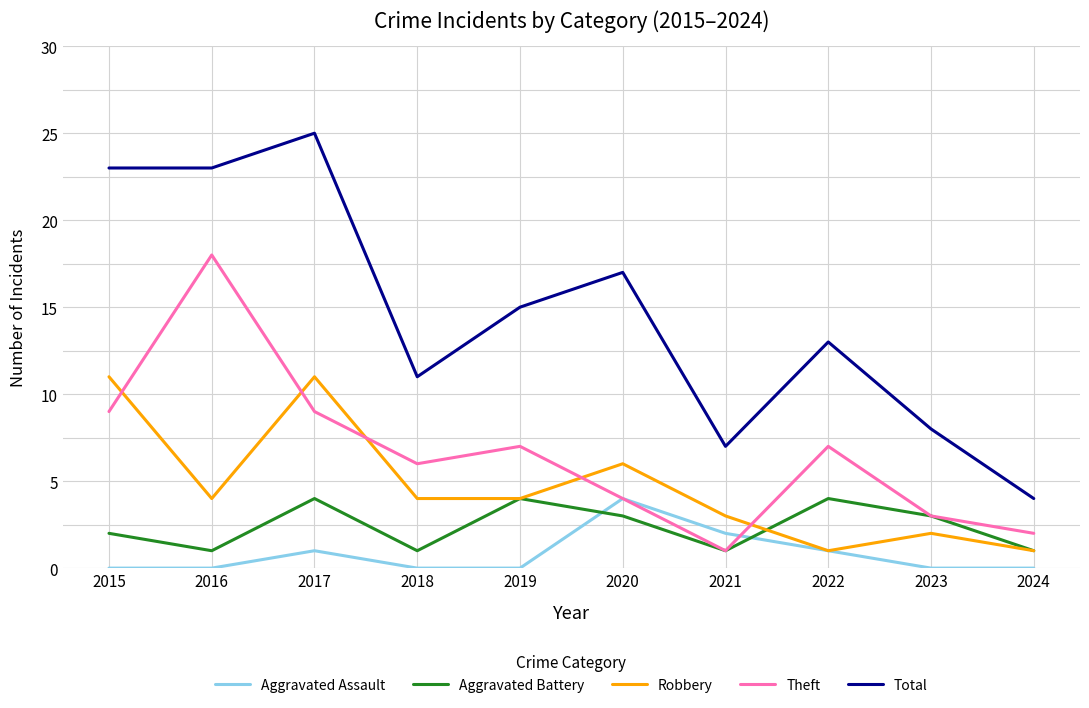

Reading right to left, transcribe all the data shown in this chart.

Aggravated Assault: 0	0	1	2	4	0	0	1	0	0
Aggravated Battery: 1	3	4	1	3	4	1	4	1	2
Robbery: 1	2	1	3	6	4	4	11	4	11
Theft: 2	3	7	1	4	7	6	9	18	9
Total: 4	8	13	7	17	15	11	25	23	23